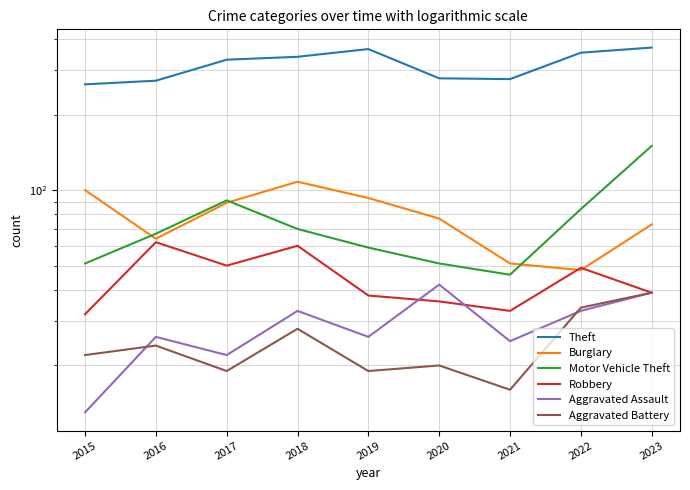

What is the sum of all Theft values?

2852